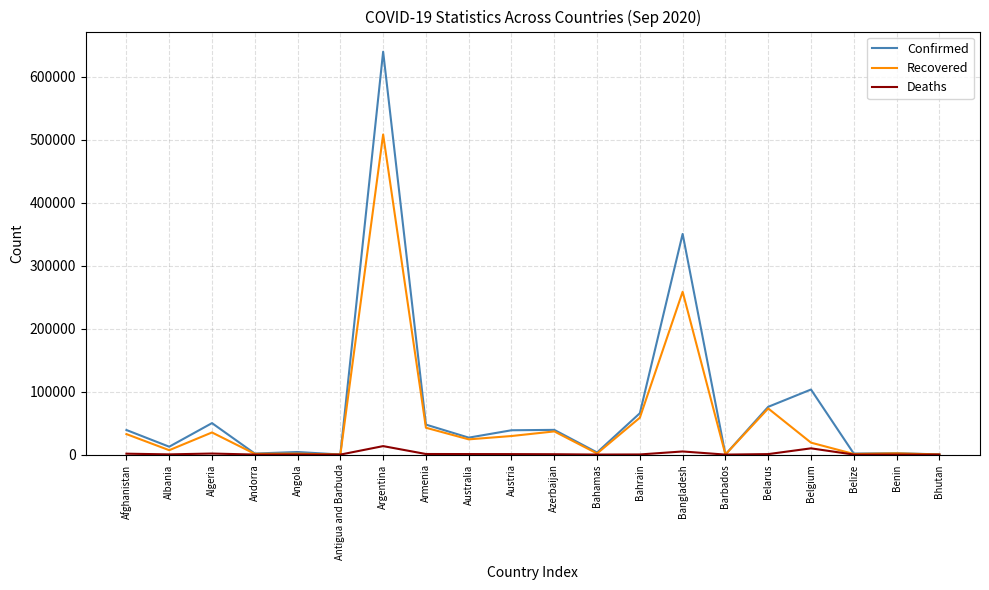

What is the difference between the Confirmed values at Australia and Albania?

14407